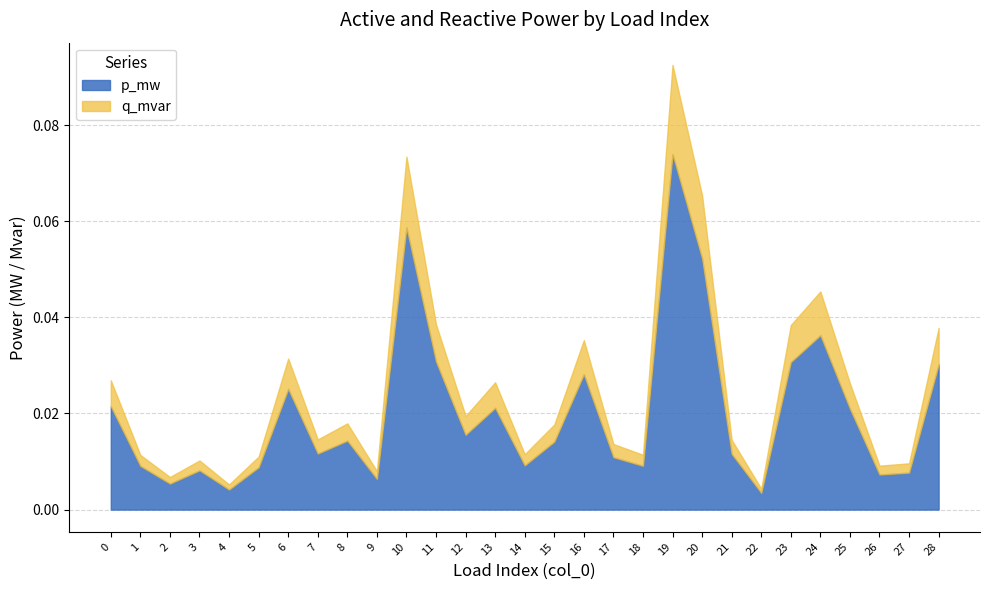

Between 6 and 19, which series saw the biggest shift?

p_mw